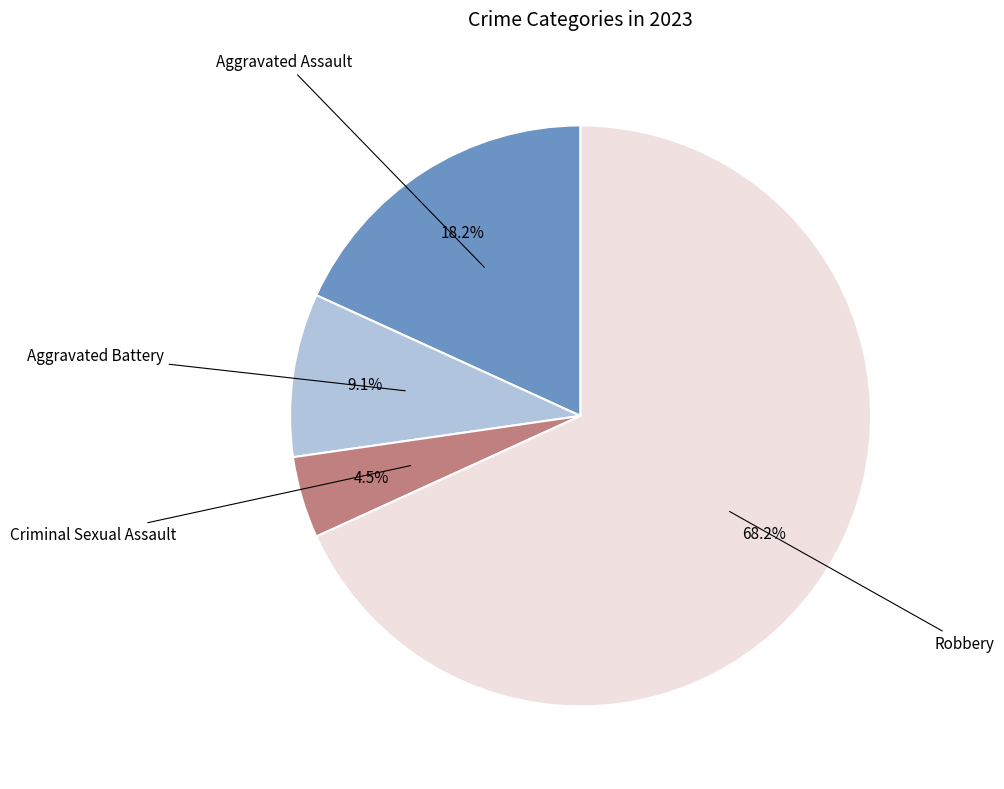

Is there a majority slice in this chart?

Yes